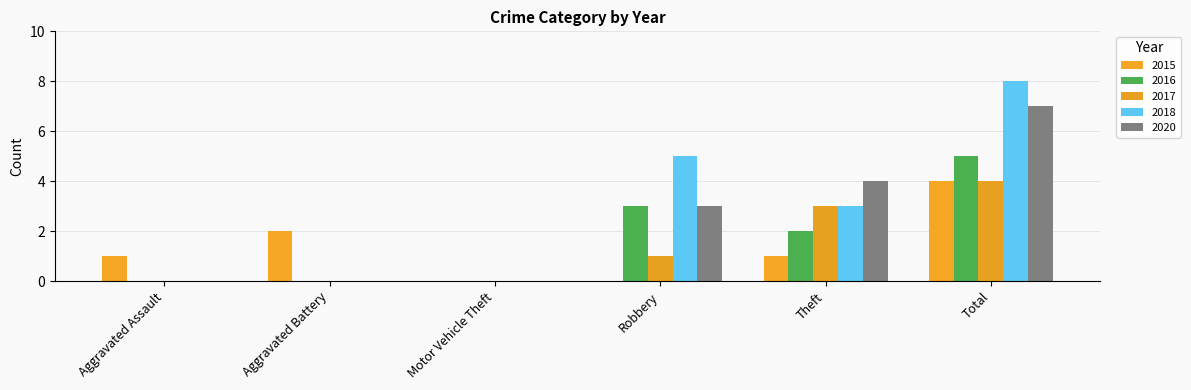

What is the value of the 2016 bar at the 4th from the left?

3